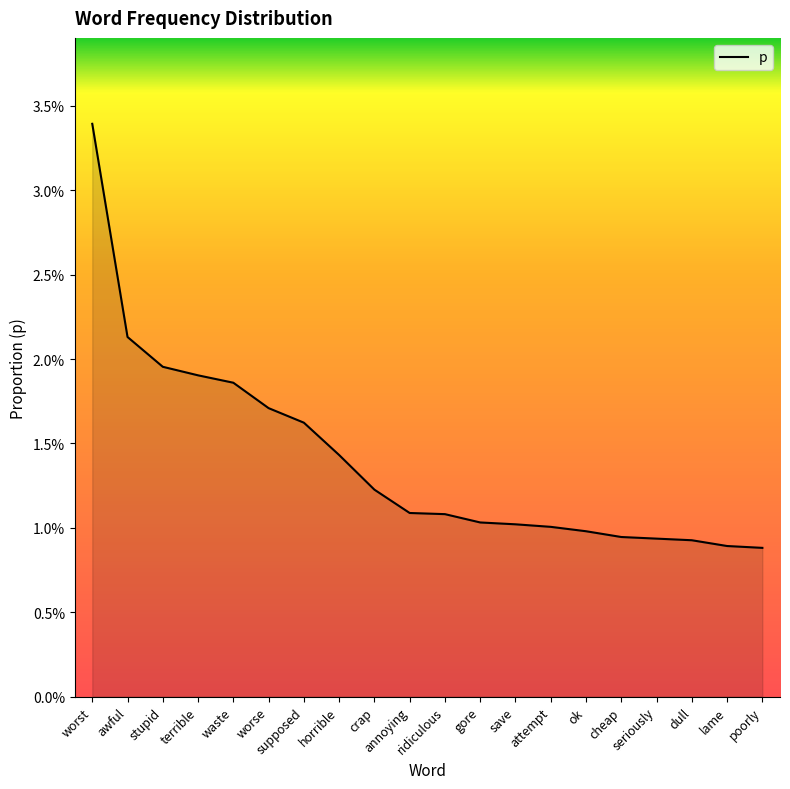

How many values are between 0 and 1?

20